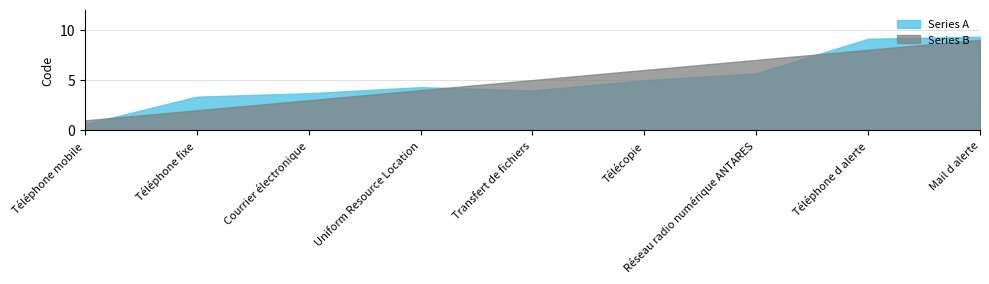

What is the label of the 7th point from the right?

Courrier électronique